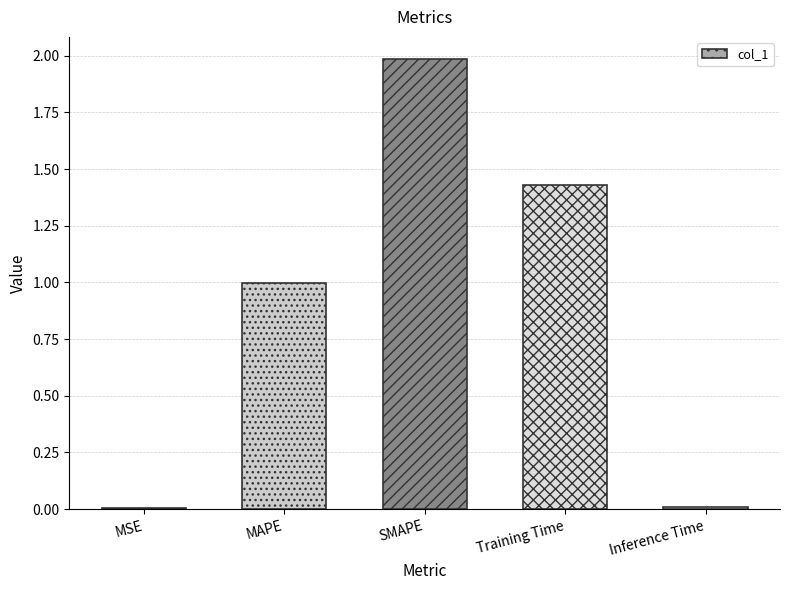

At which category does the chart reach its peak across all series?

SMAPE